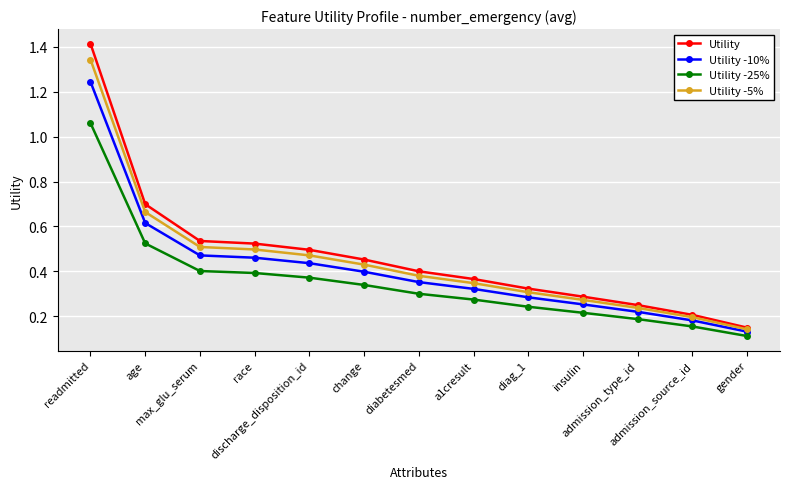

What is the sum of all Utility values?

6.1